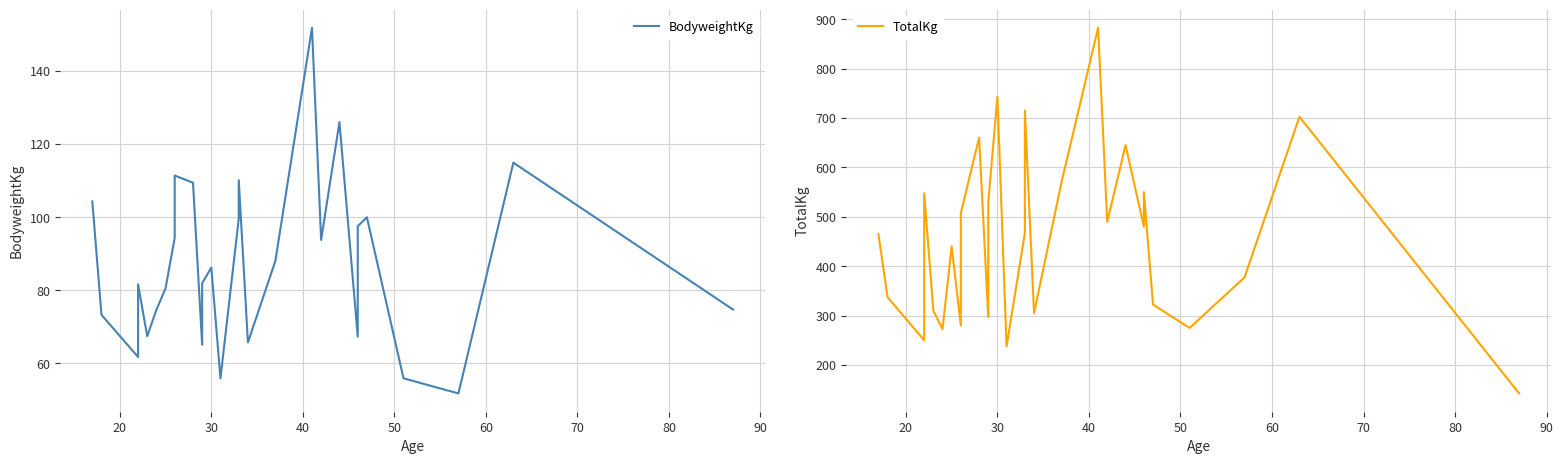

What is the maximum value for TotalKg?

882.5